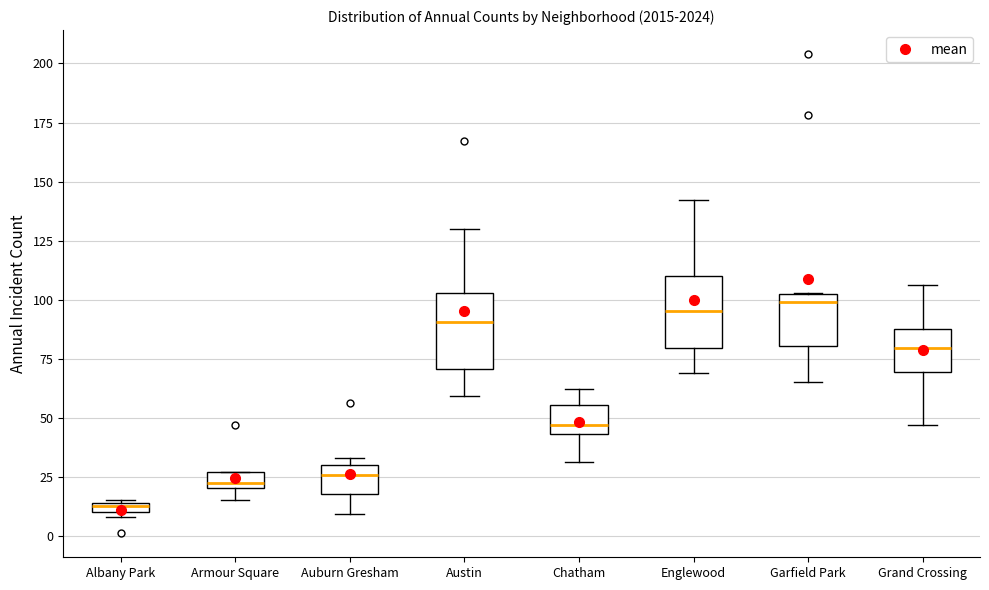

Where does the lower whisker of the box for Garfield Park end on the y-axis? The values are not printed on the chart, so give them approximately, as read against the axis.

65